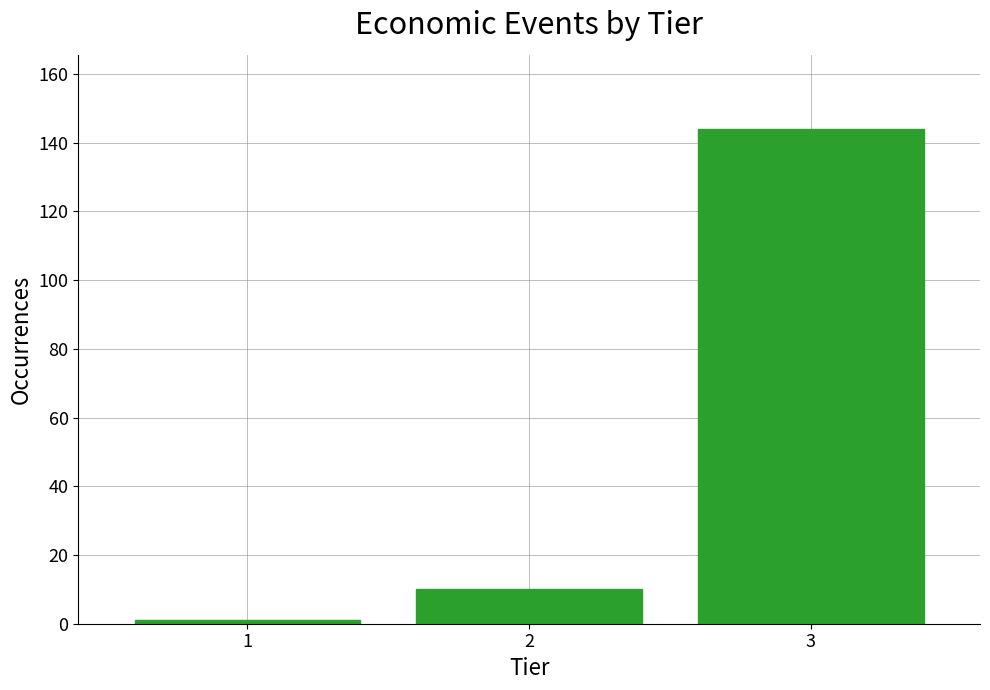

Reading right to left, extract all data points from this chart.

144	10	1